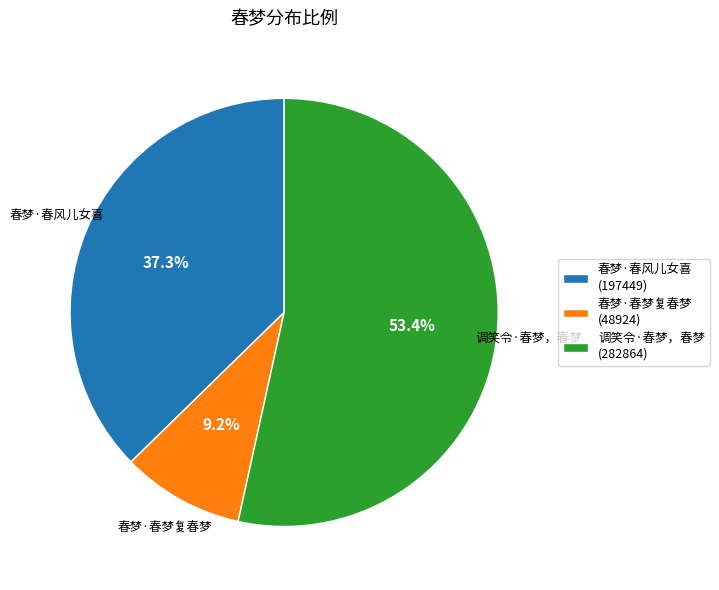

The 调笑令·春梦，春梦 slice represents 53% of the pie. True or false?

True